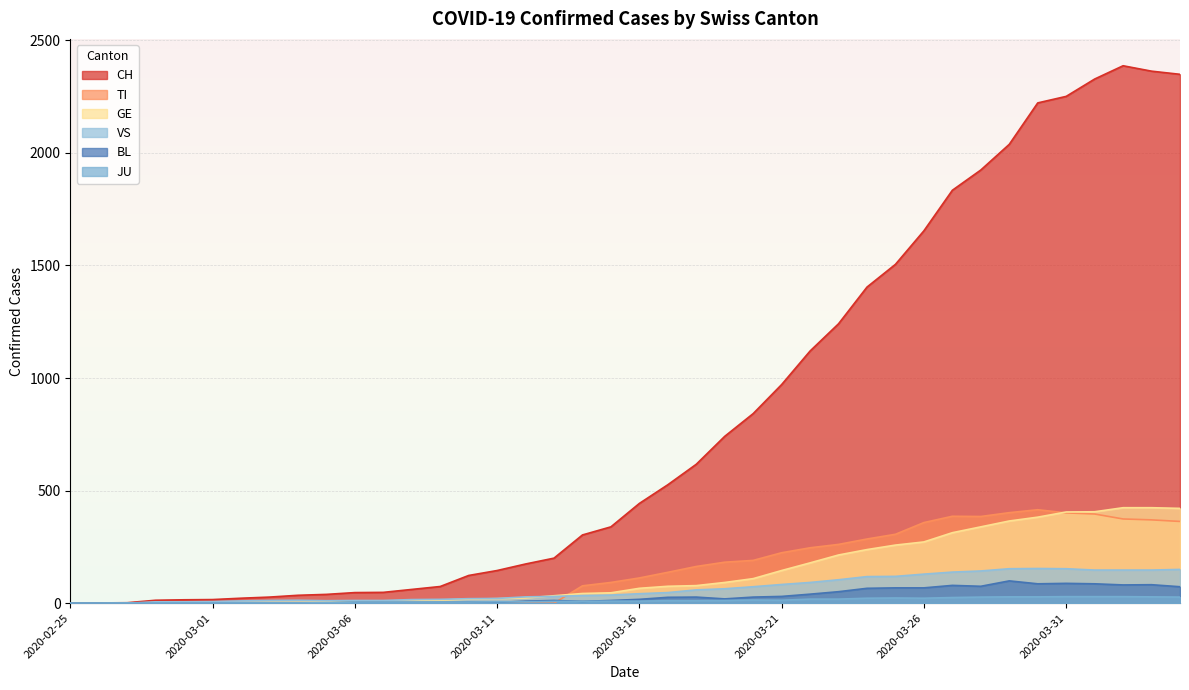

What are all the series names shown in the legend?

CH, TI, GE, VS, BL, JU